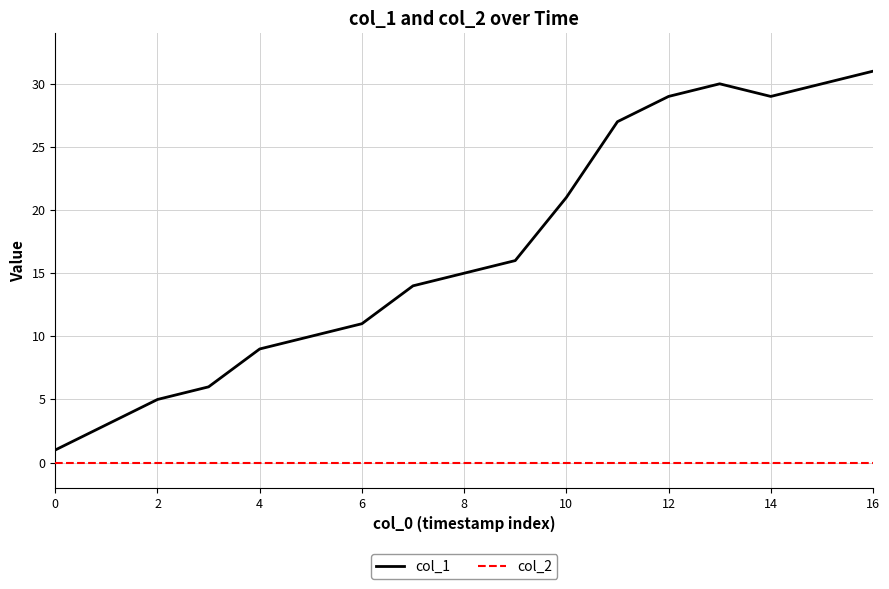

Rank the series by their maximum value, from highest to lowest.

col_1, col_2